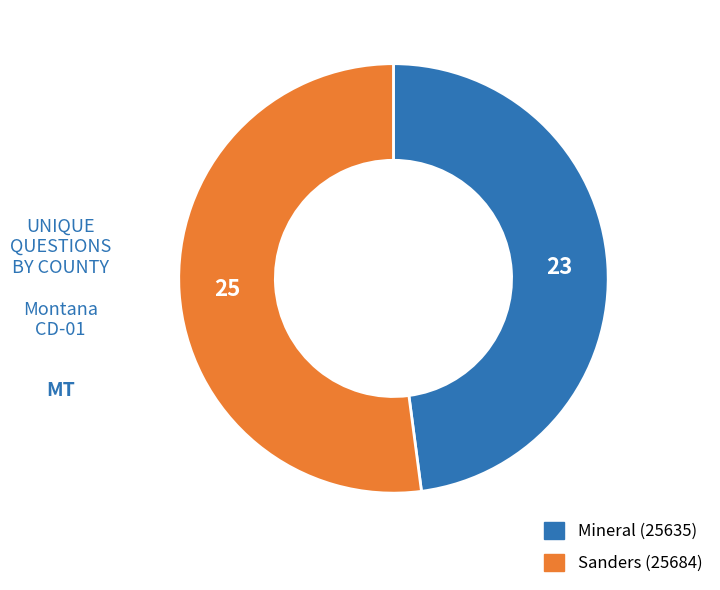

Between Sanders (25684) and Mineral (25635), which is larger?

Sanders (25684)